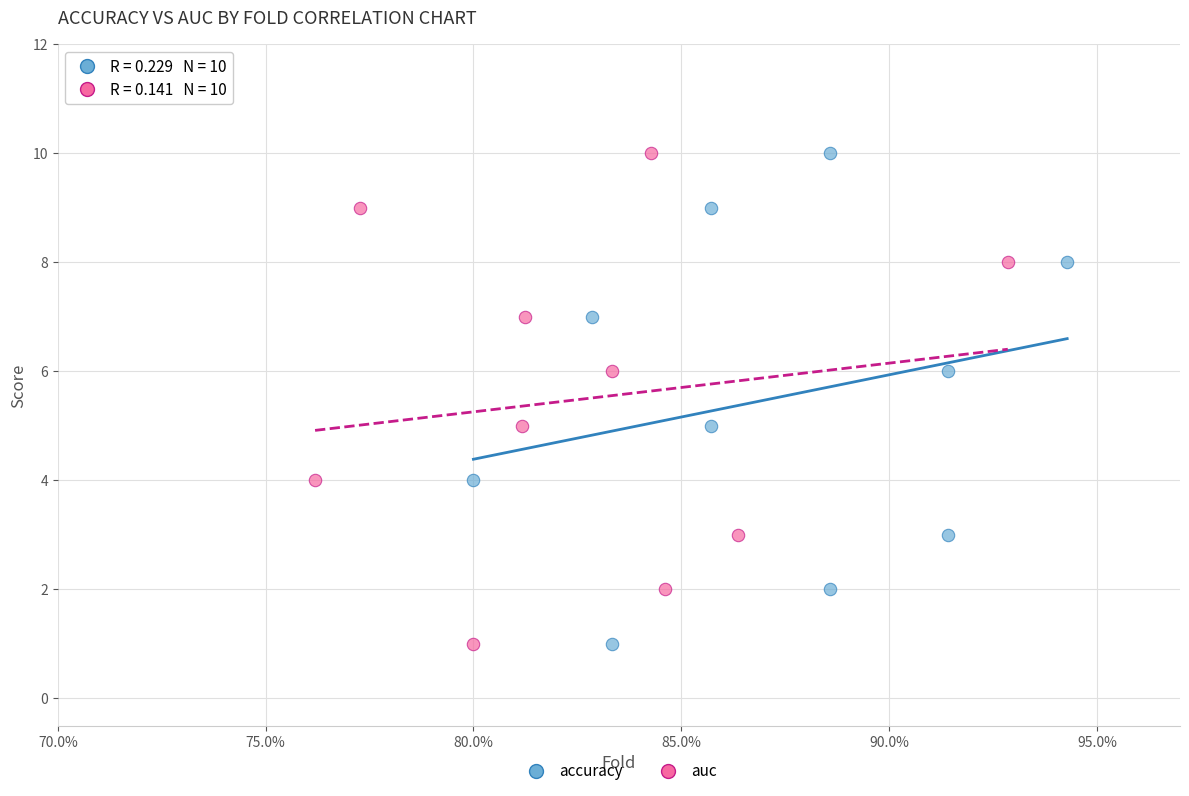

What are all the series names shown in the legend?

accuracy, auc